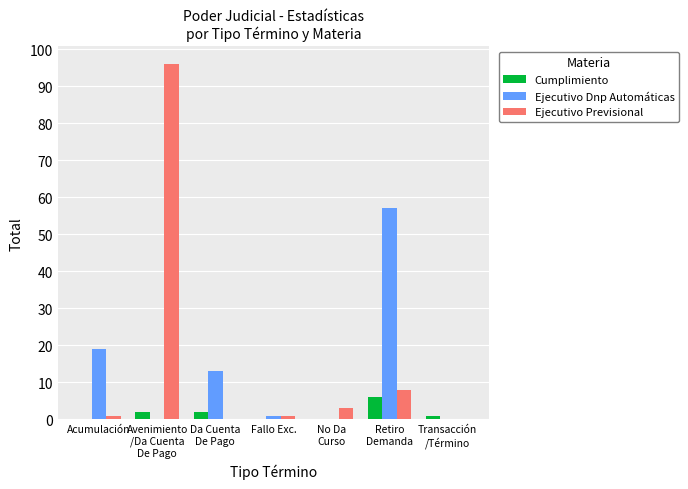

Reading left to right, extract all data points from this chart.

Cumplimiento: 0	2	2	0	0	6	1
Ejecutivo Dnp Automáticas: 19	0	13	1	0	57	0
Ejecutivo Previsional: 1	96	0	1	3	8	0